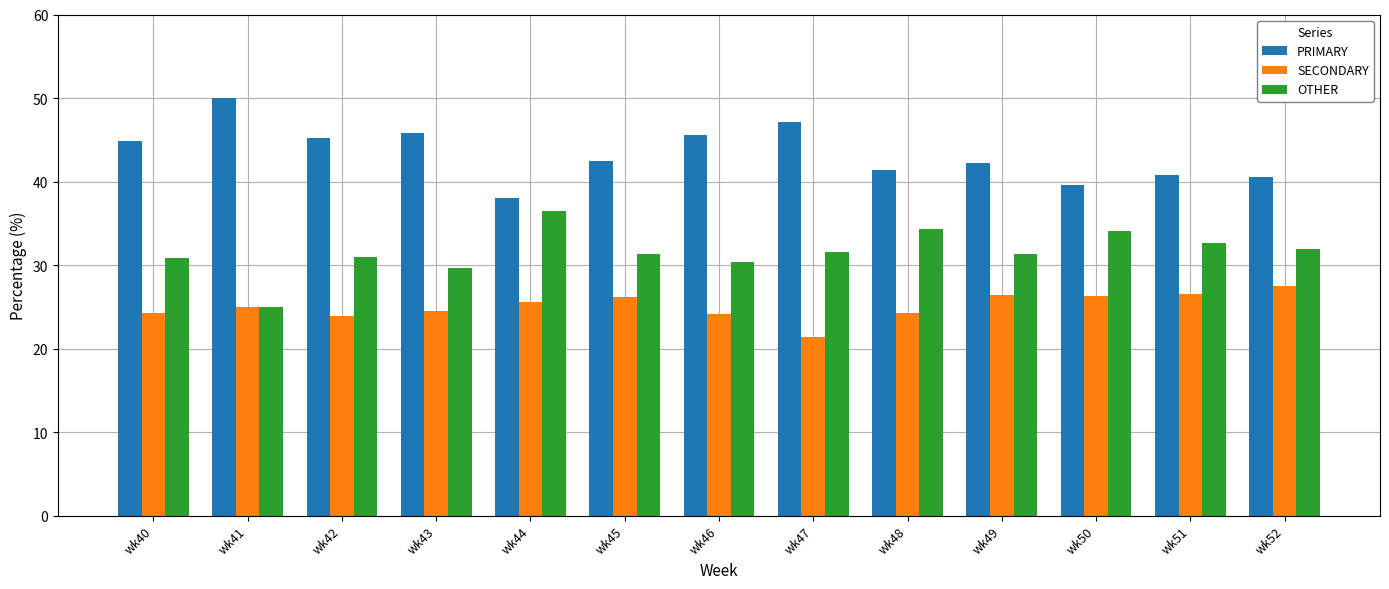

Does the chart contain stacked bars?

No